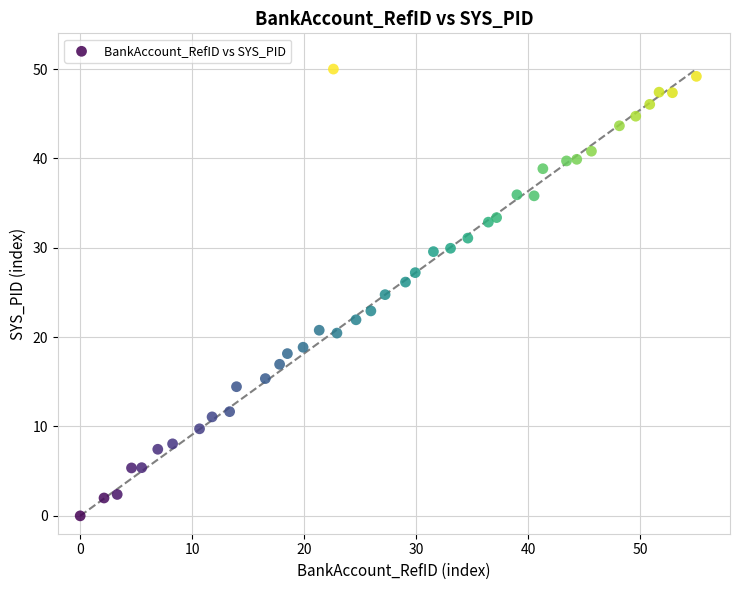

What is the range of X values (max minus min)?

55.0